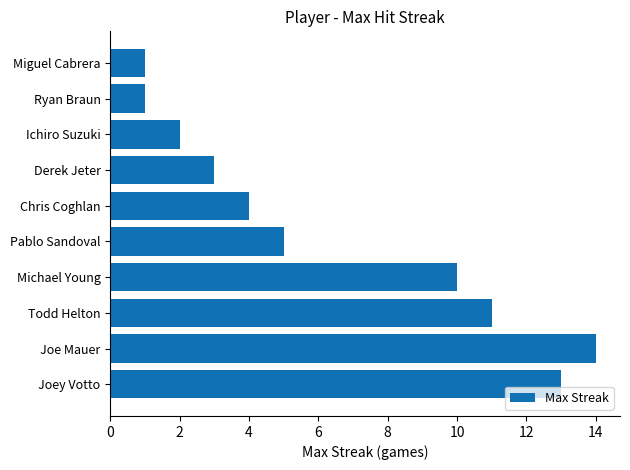

Which label corresponds to the largest value in the chart?

Joe Mauer